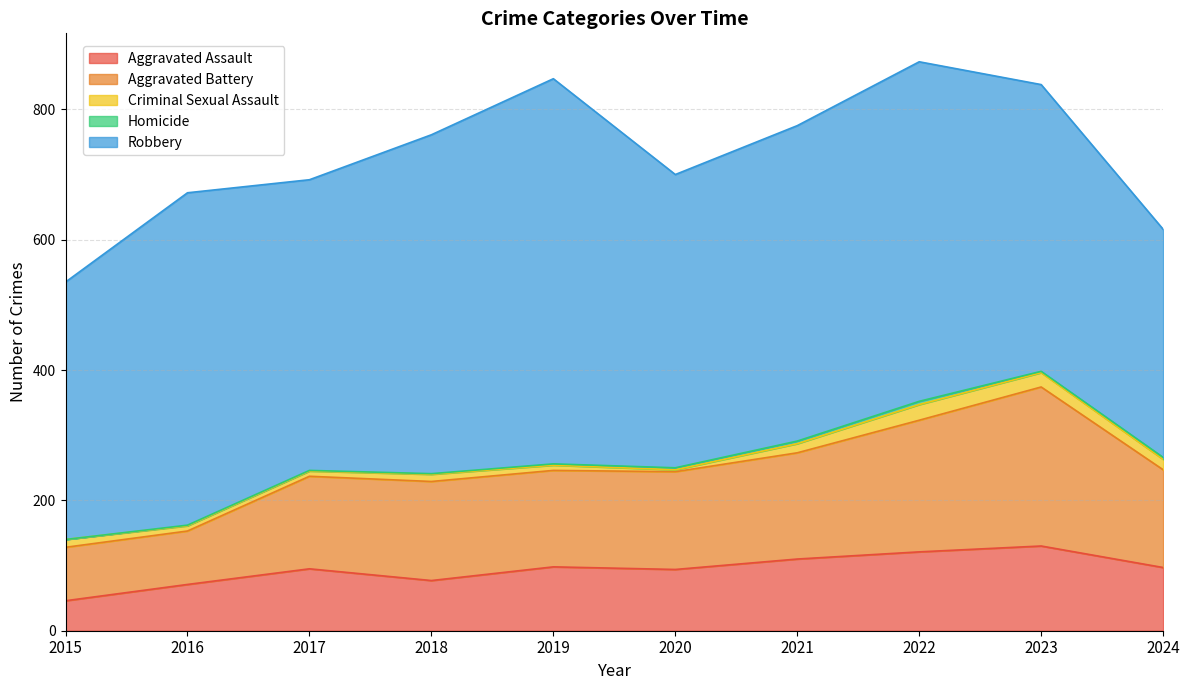

True or false: Homicide and Aggravated Battery cross at least once.

False